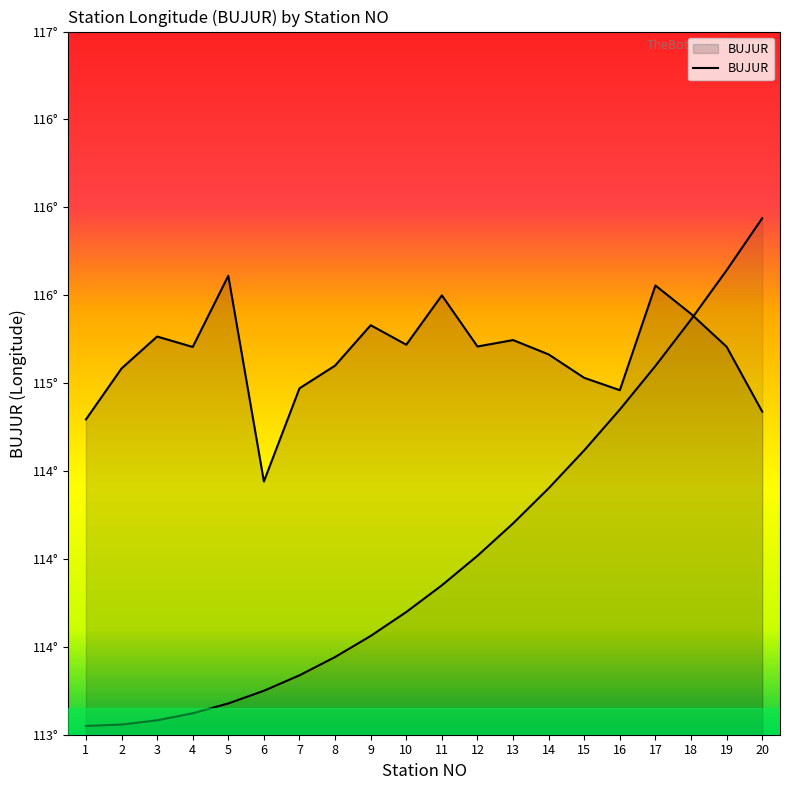

The value at 15 is 115.0. True or false?

True